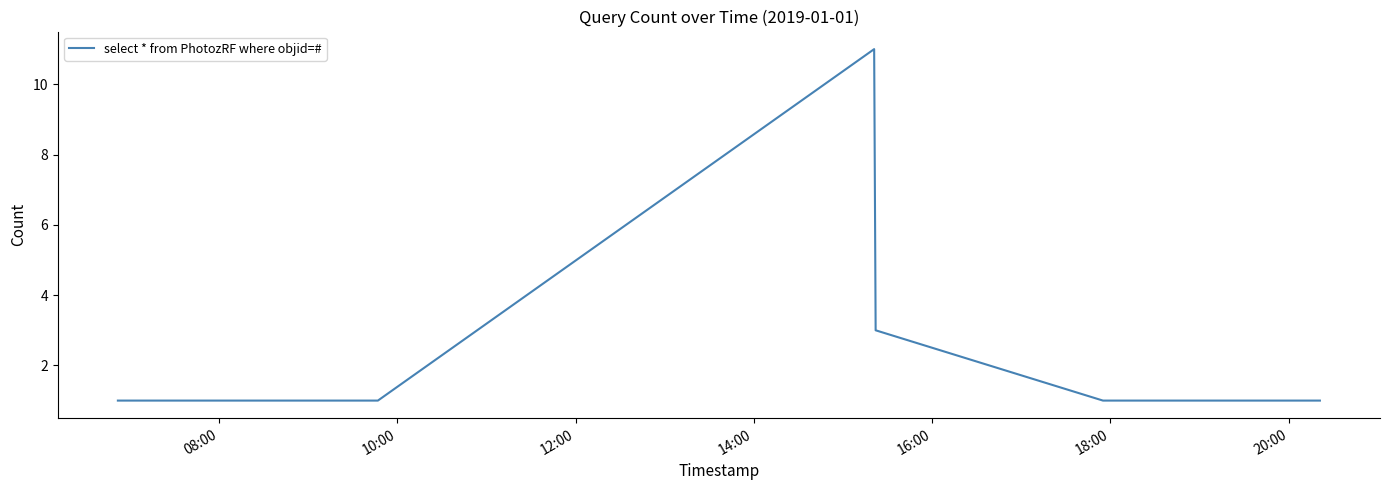

True or false: there are more than 0 points higher than both neighbors.

True